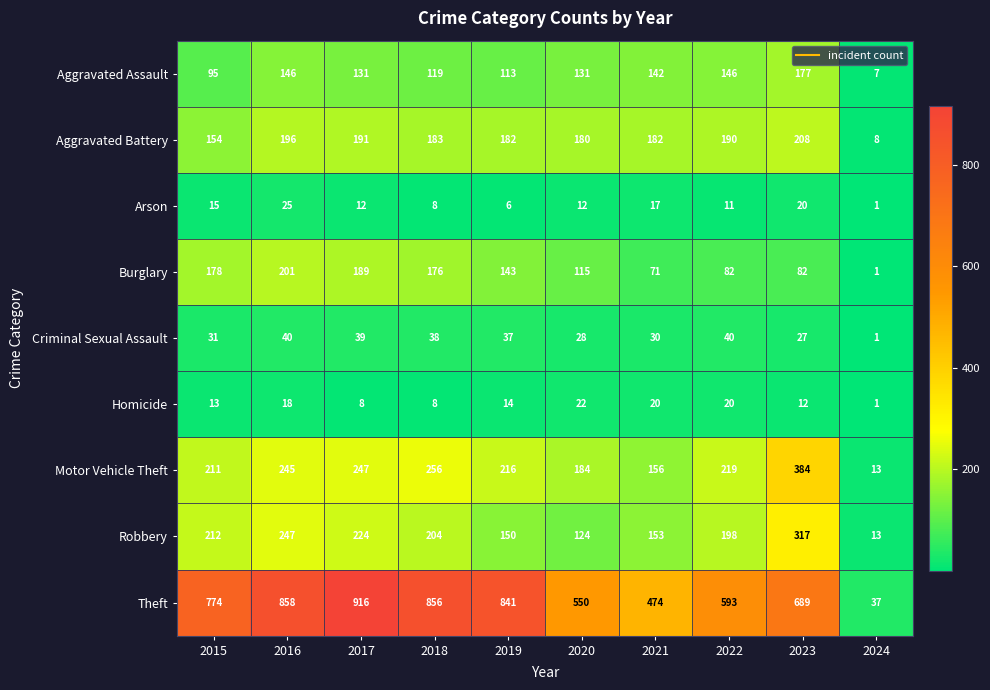

What is the approximate value of Theft at 2015, to the nearest 50?

750